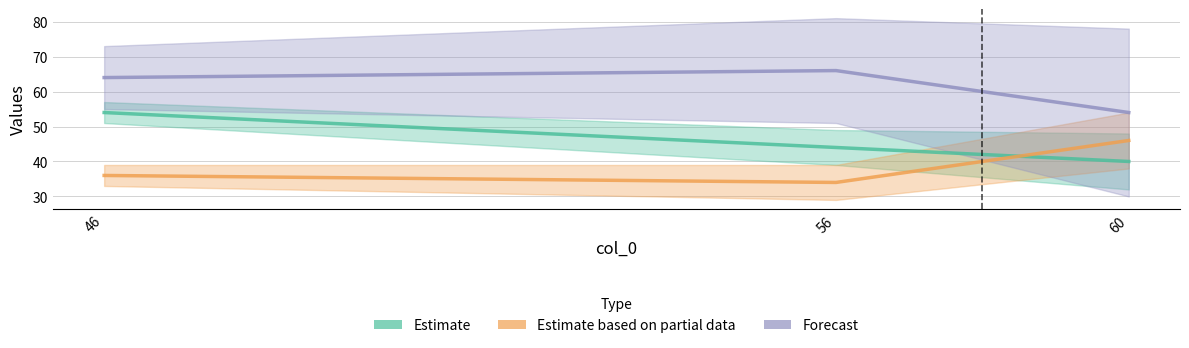

Which series has the largest range (max minus min)?

Estimate